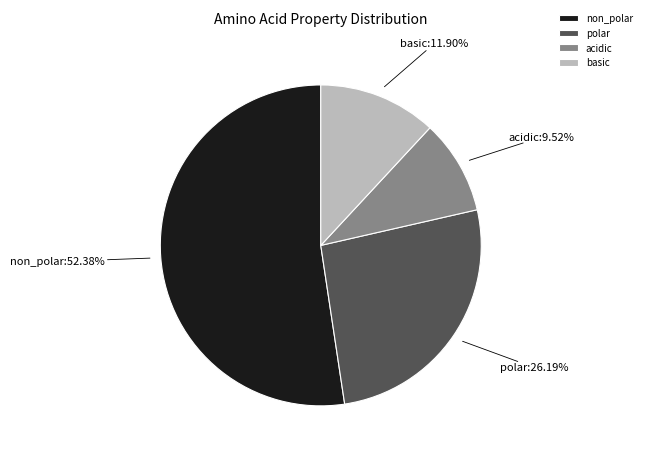

To the nearest percent, what portion does non_polar represent?

52%